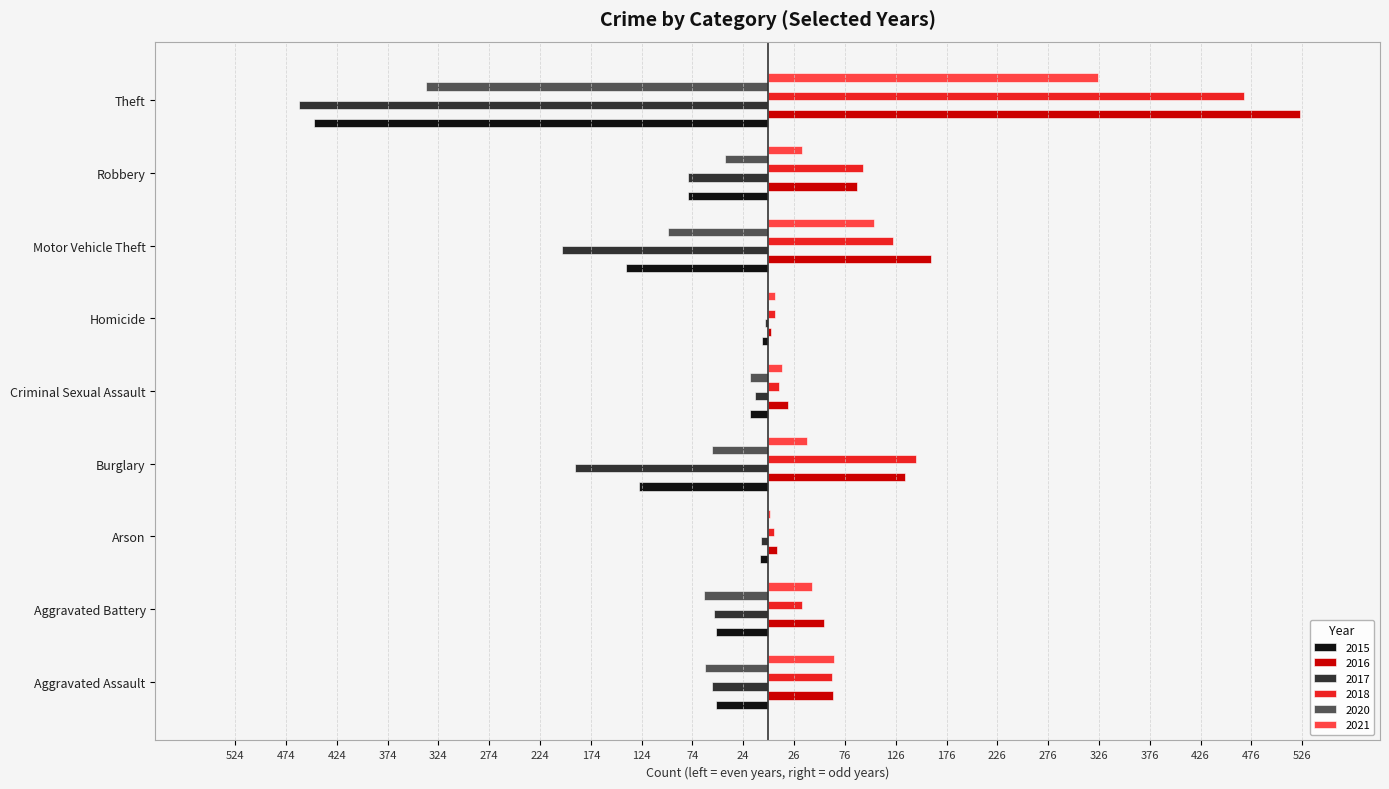

Reading left to right, what are all the values shown in this chart?

2015: Aggravated Assault=-51	Aggravated Battery=-51	Arson=-8	Burglary=-127	Criminal Sexual Assault=-17	Homicide=-6	Motor Vehicle Theft=-139	Robbery=-78	Theft=-446
2016: Aggravated Assault=64	Aggravated Battery=55	Arson=9	Burglary=135	Criminal Sexual Assault=20	Homicide=3	Motor Vehicle Theft=161	Robbery=88	Theft=524
2017: Aggravated Assault=-55	Aggravated Battery=-53	Arson=-7	Burglary=-190	Criminal Sexual Assault=-12	Homicide=-3	Motor Vehicle Theft=-202	Robbery=-78	Theft=-461
2018: Aggravated Assault=63	Aggravated Battery=34	Arson=6	Burglary=146	Criminal Sexual Assault=11	Homicide=7	Motor Vehicle Theft=123	Robbery=94	Theft=469
2020: Aggravated Assault=-62	Aggravated Battery=-63	Arson=-1	Burglary=-55	Criminal Sexual Assault=-17	Homicide=-1	Motor Vehicle Theft=-98	Robbery=-42	Theft=-336
2021: Aggravated Assault=65	Aggravated Battery=44	Arson=2	Burglary=39	Criminal Sexual Assault=14	Homicide=7	Motor Vehicle Theft=105	Robbery=34	Theft=325